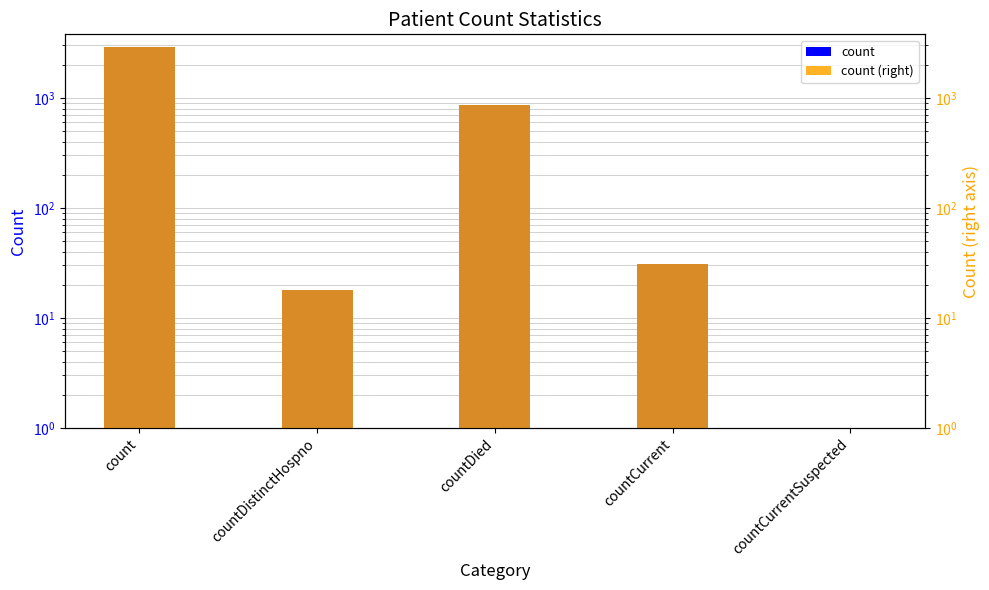

Which series has the largest total across all categories?

count